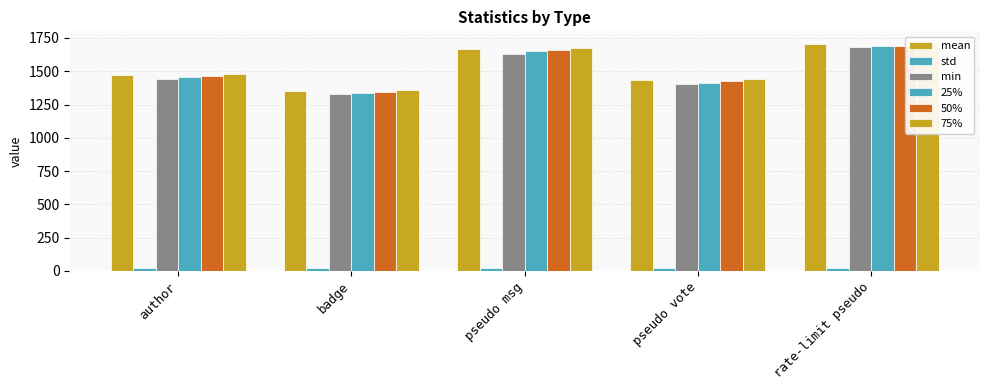

Is the value of min at rate-limit pseudo greater than the value of 25% at pseudo msg?

Yes